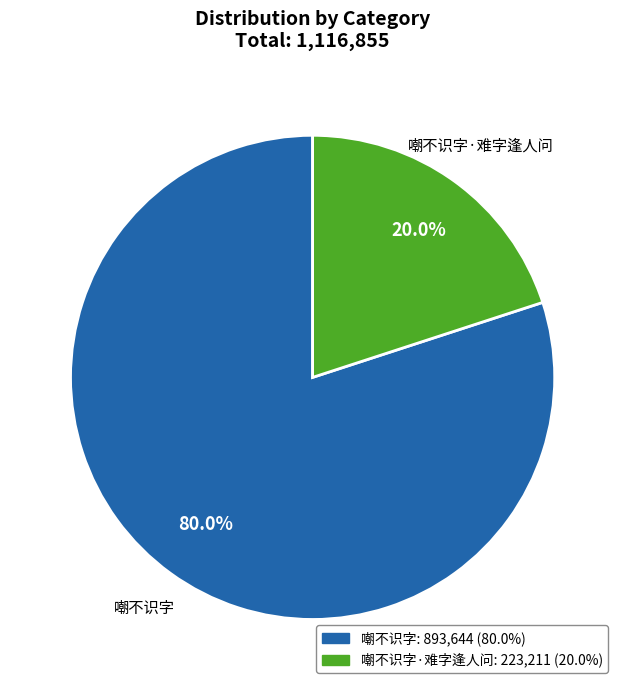

Is there a majority slice in this chart?

Yes